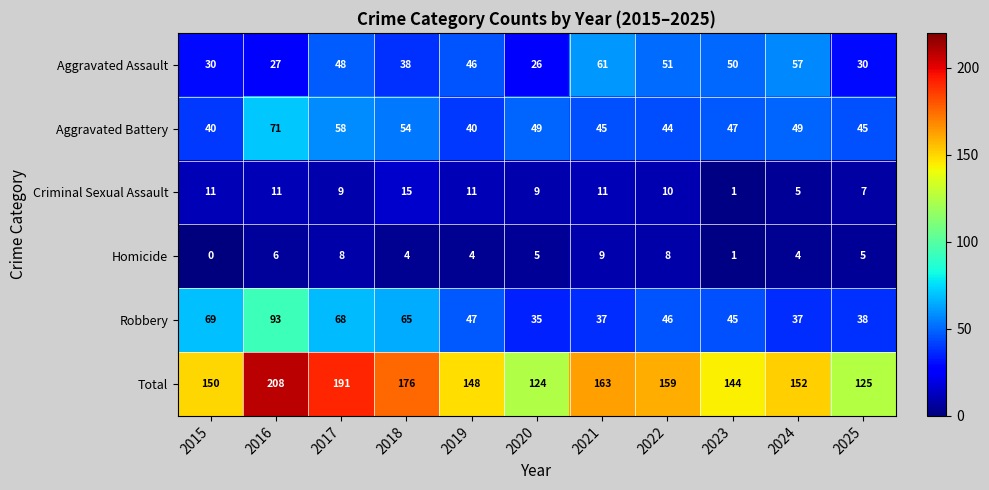

What is the sum of all Aggravated Assault values?

464